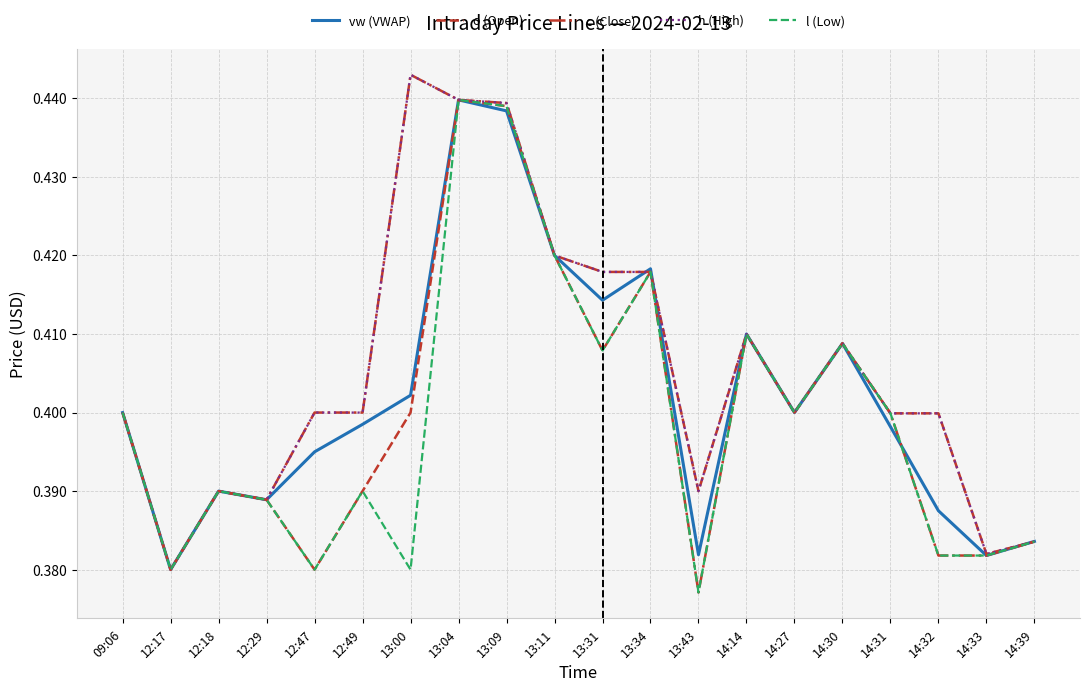

Is the value of h (High) at 13:43 greater than the value of l (Low) at 13:09?

No